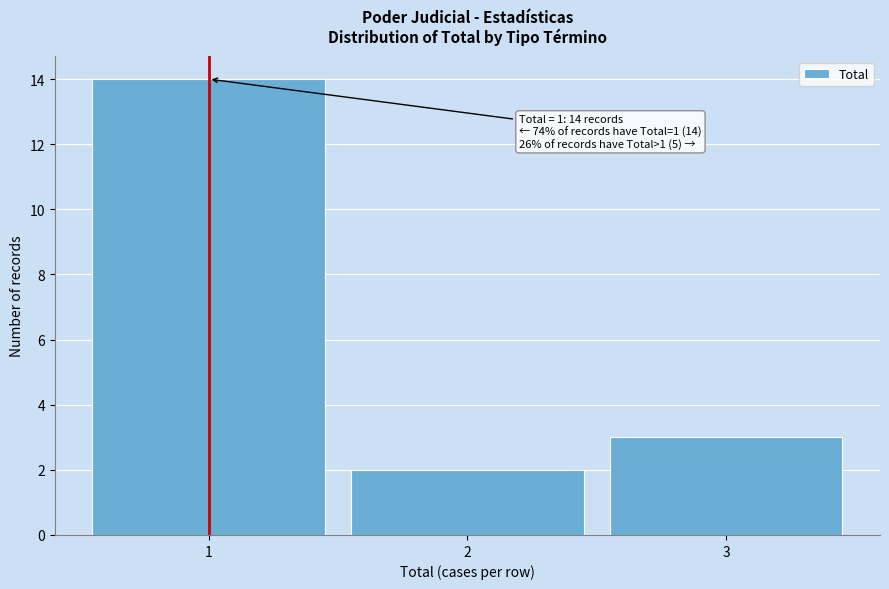

Over which range of the x-axis is the bar tallest?

0.5 to 1.5